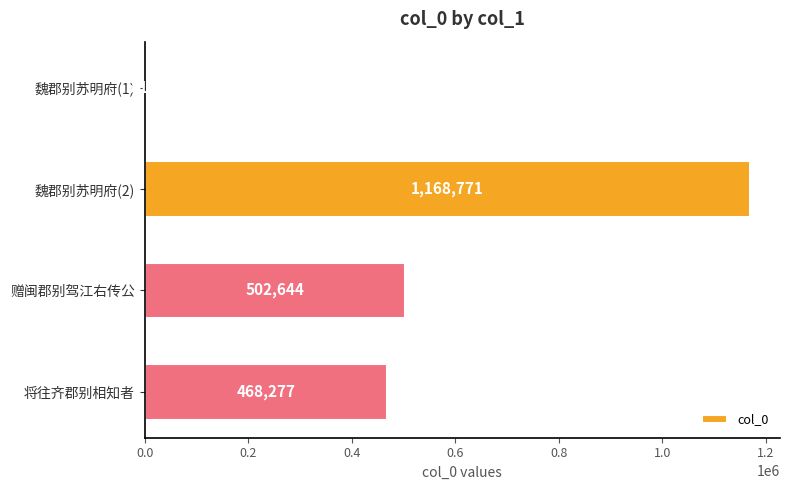

Count the number of categories in the chart.

4